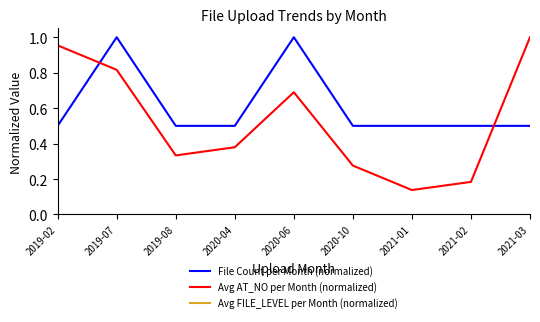

How many series are shown in this chart?

3